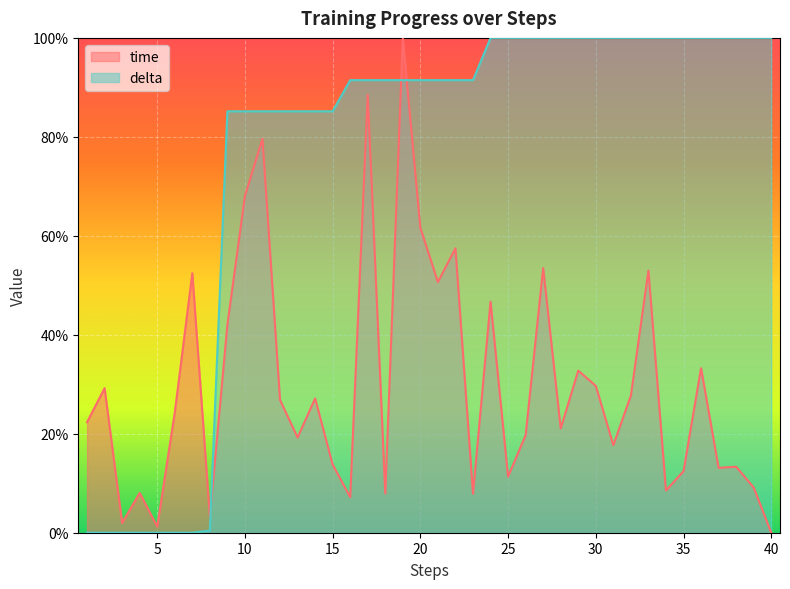

What is the value of the delta point at the 10th from the left?

0.9